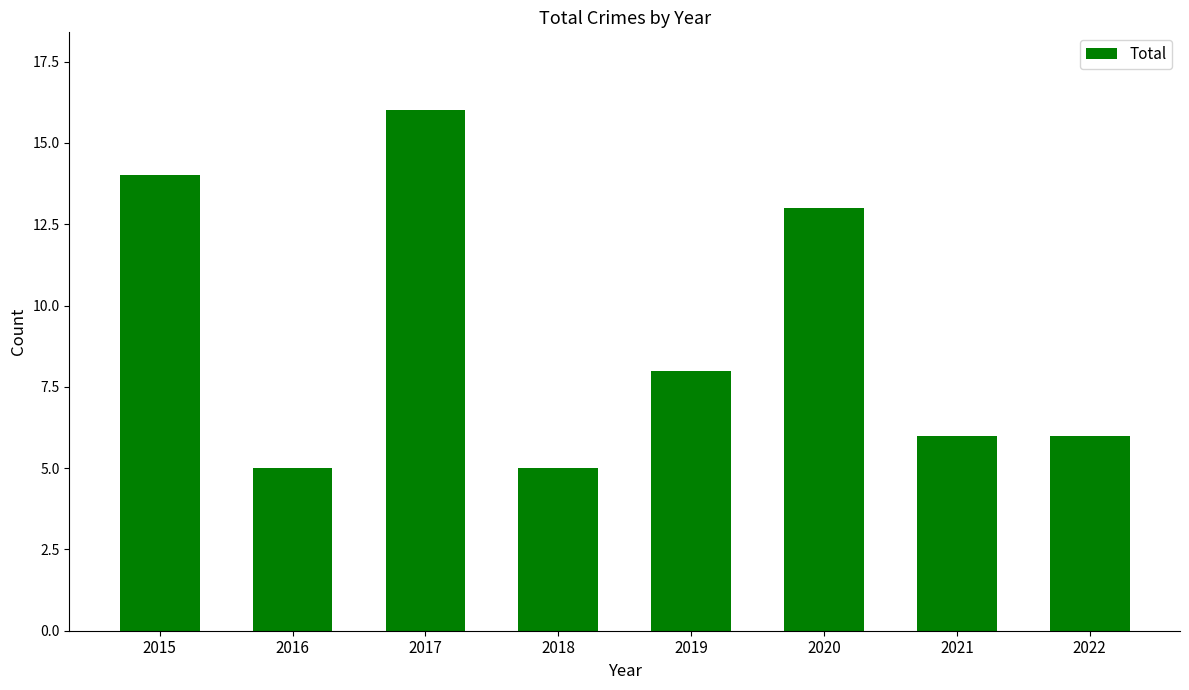

What is the sum of all values?

73